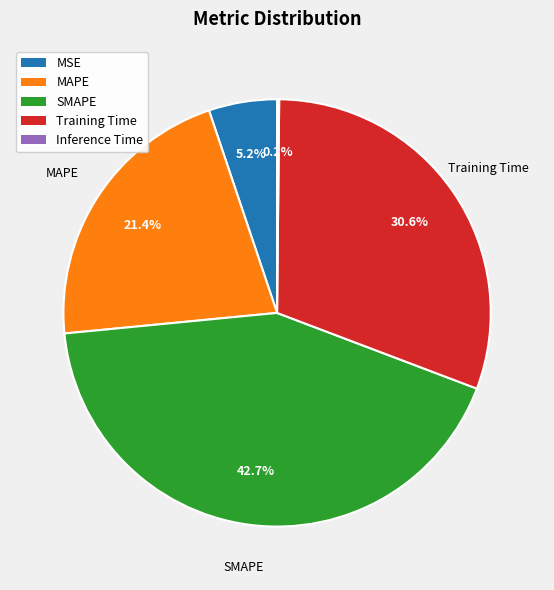

Is there a majority slice in this chart?

No